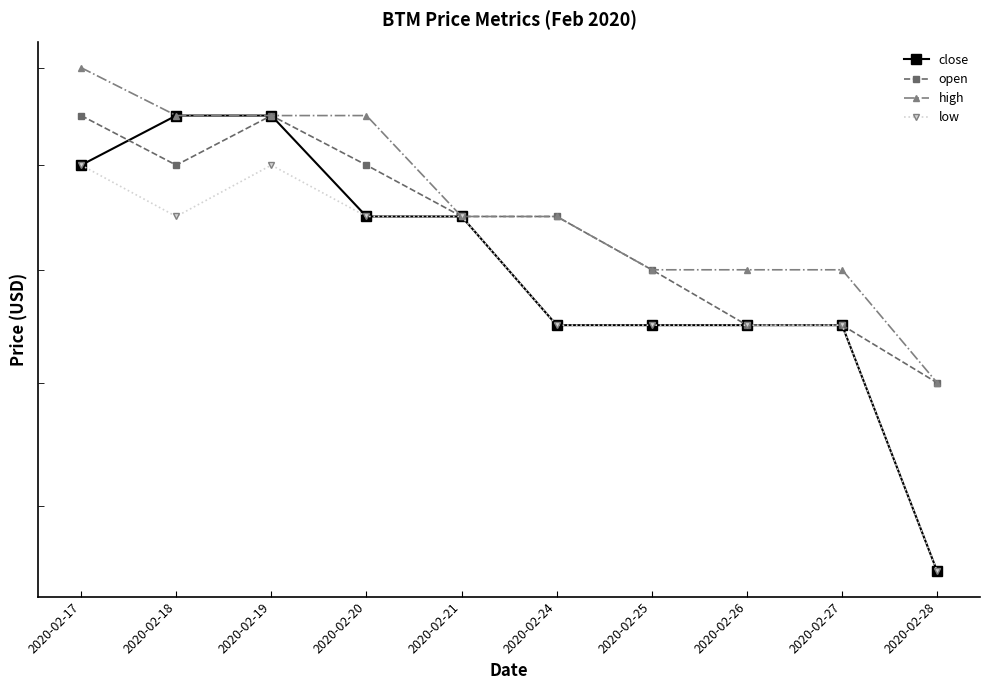

At which category does the chart reach its peak across all series?

2020-02-17